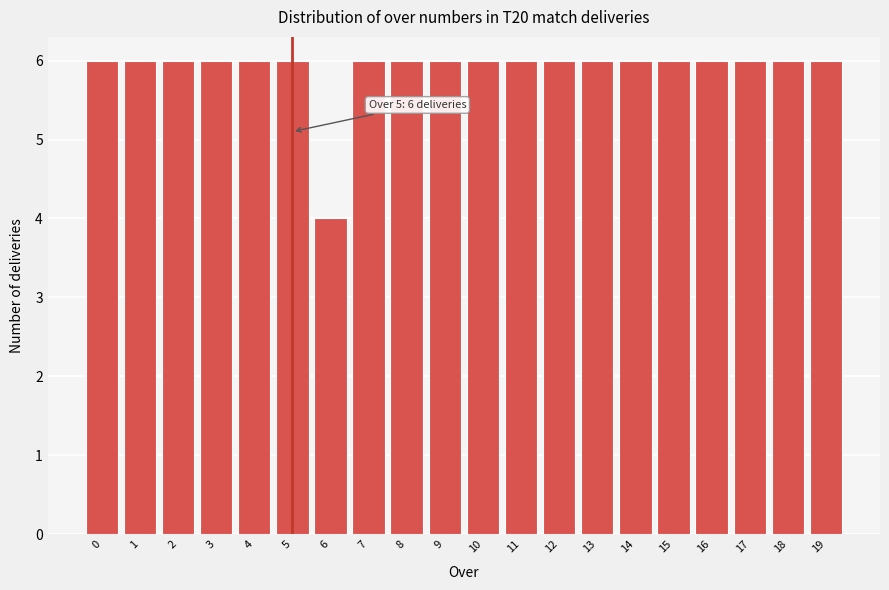

Reading left to right, what are all the values shown in this chart?

0=6	1=6	2=6	3=6	4=6	5=6	6=4	7=6	8=6	9=6	10=6	11=6	12=6	13=6	14=6	15=6	16=6	17=6	18=6	19=6